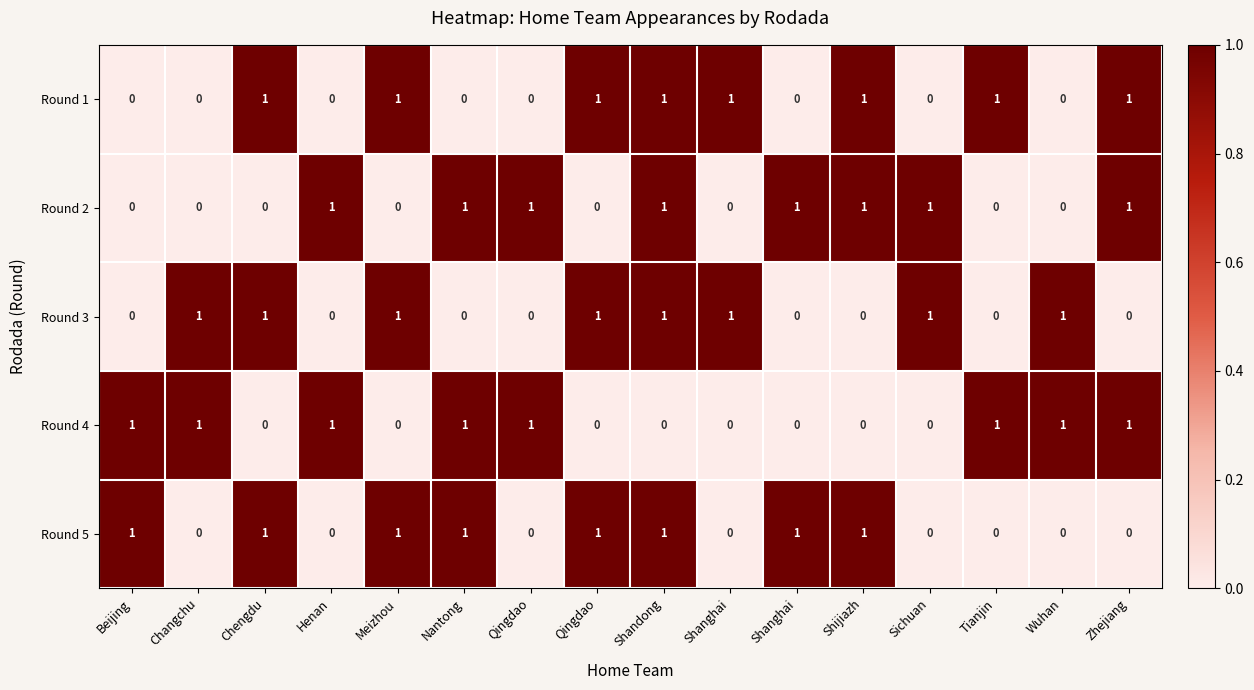

Count the number of data series in this chart.

5